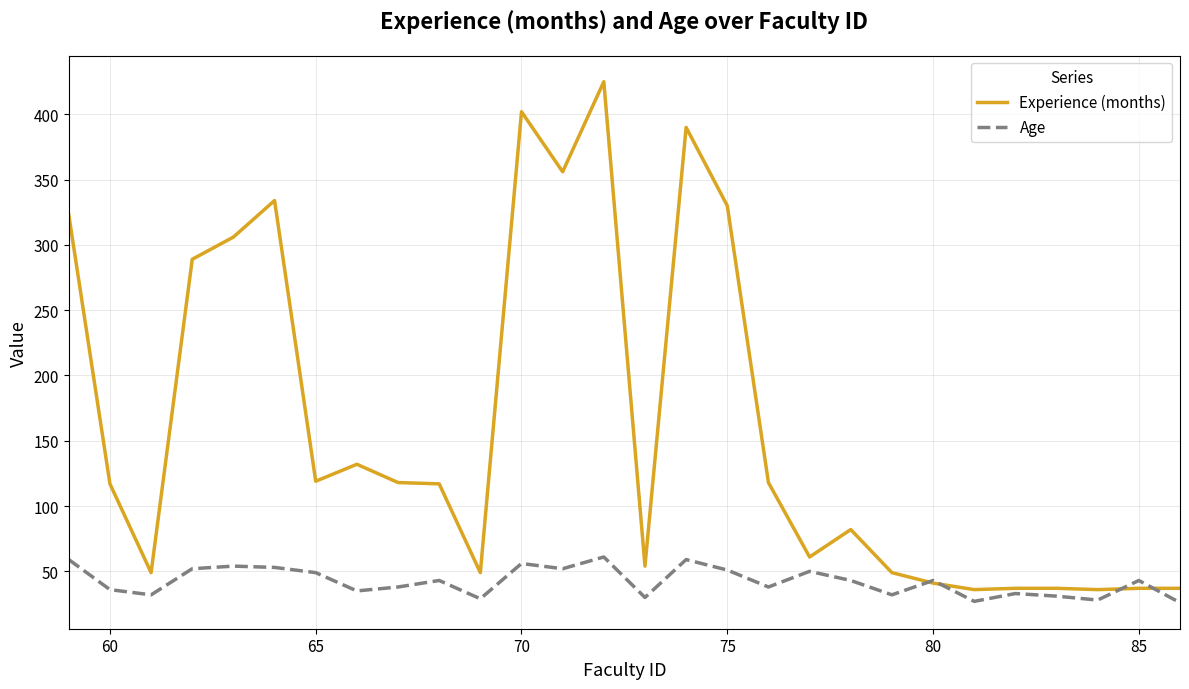

What is the average value of the Age series?

42